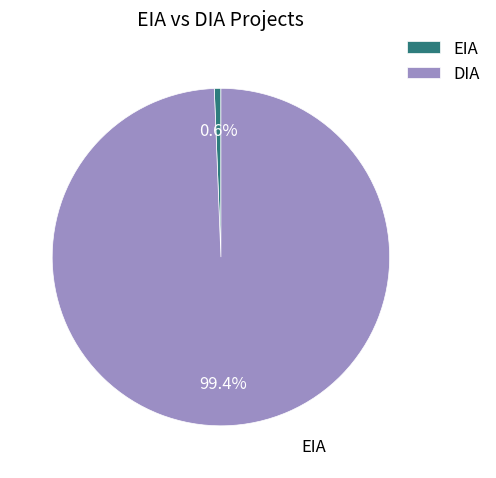

How many slices are in this pie chart?

2